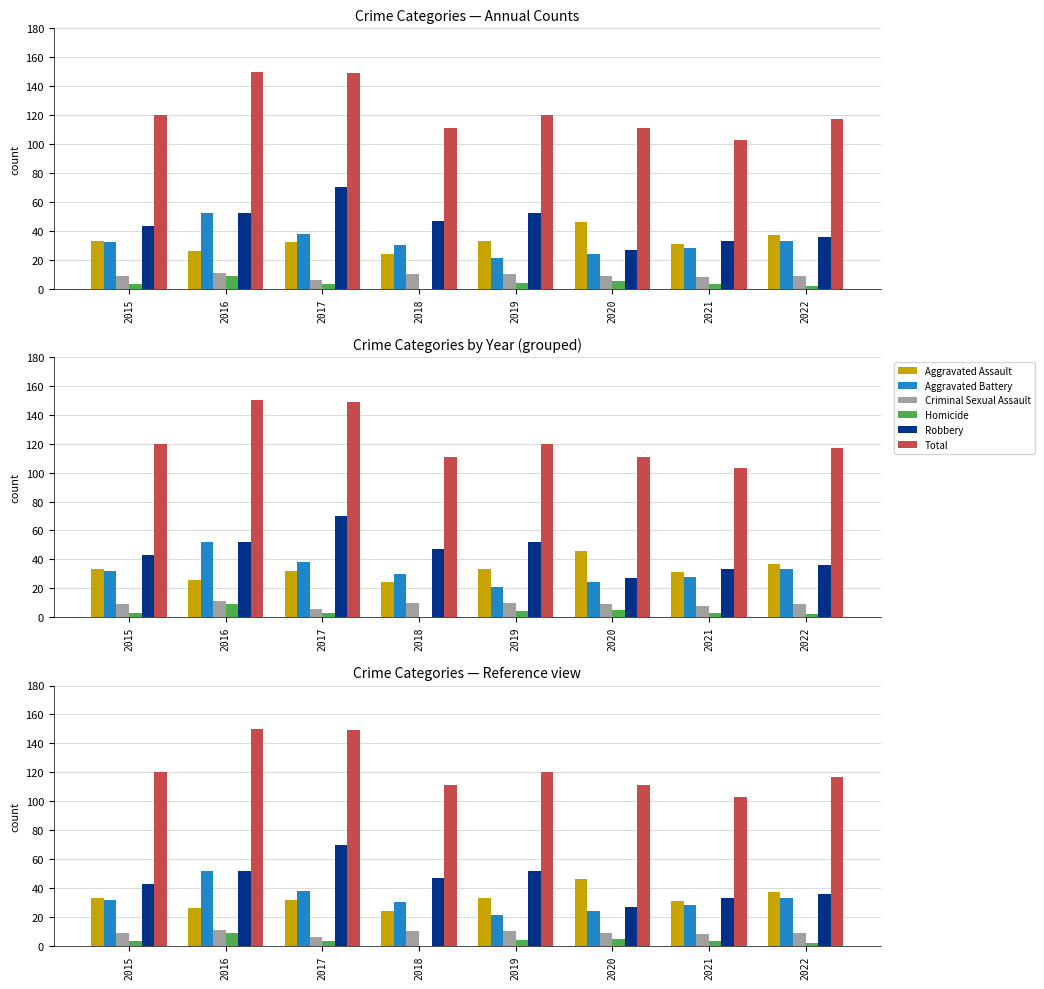

Are the bars horizontal?

No